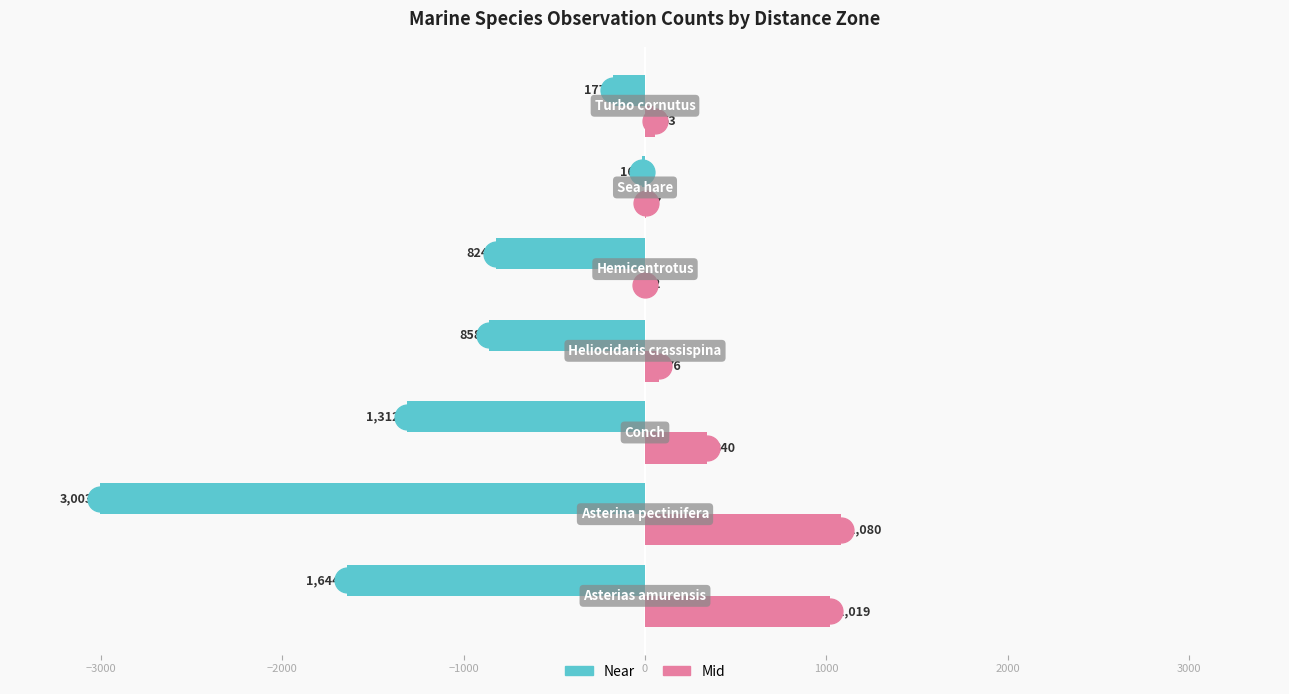

Is the value of Near at −4000 greater than the value of Mid at 1000?

No